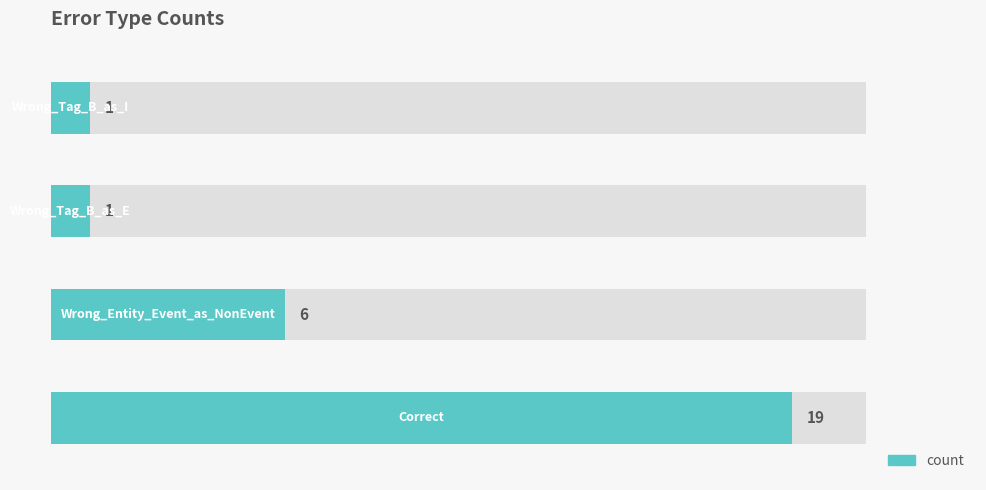

List the labels in order of value, smallest first.

2, 3, 1, 0